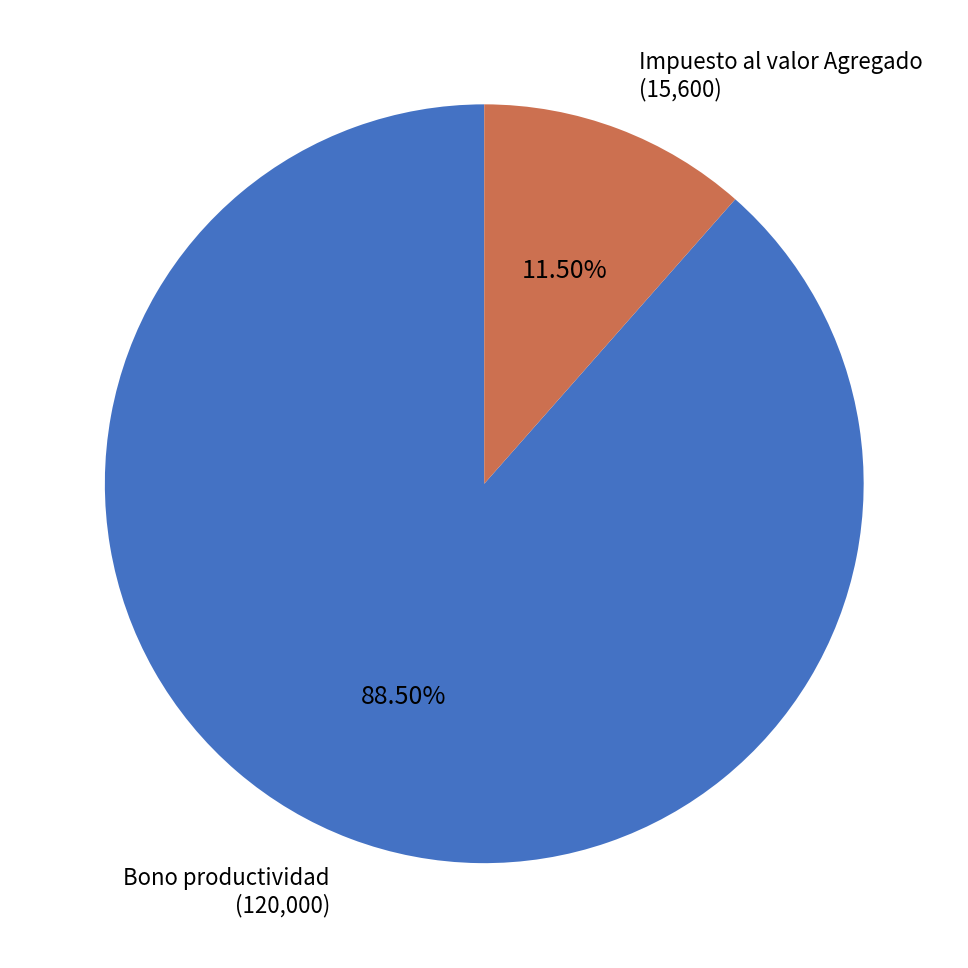

Is there any slice that represents more than half of the pie?

Yes